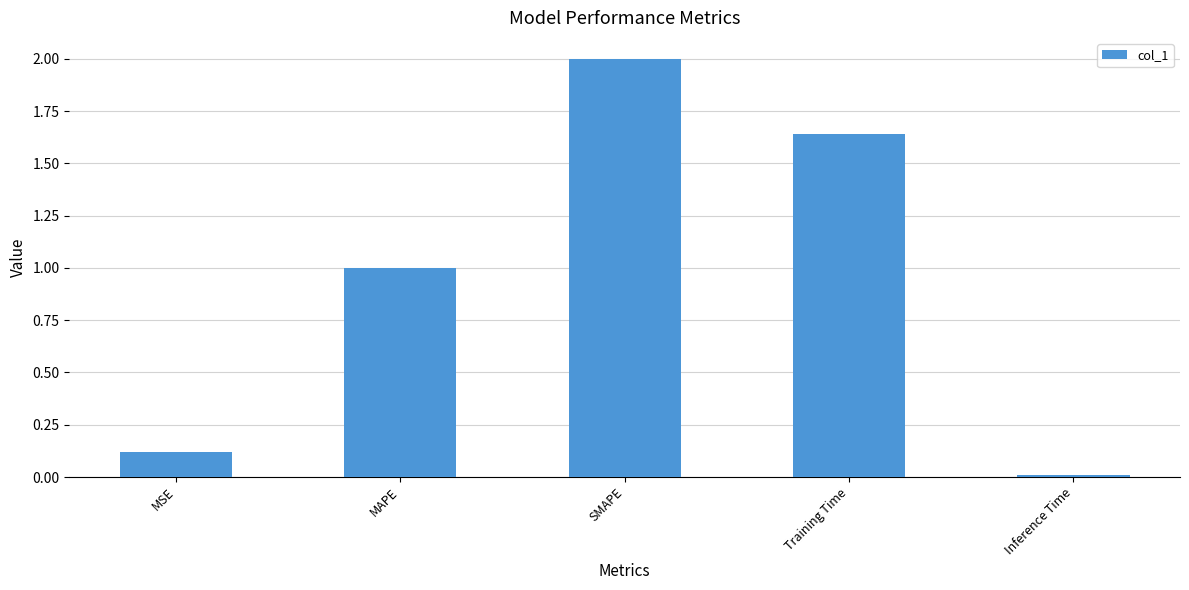

Where does the data first go above 1?

MAPE